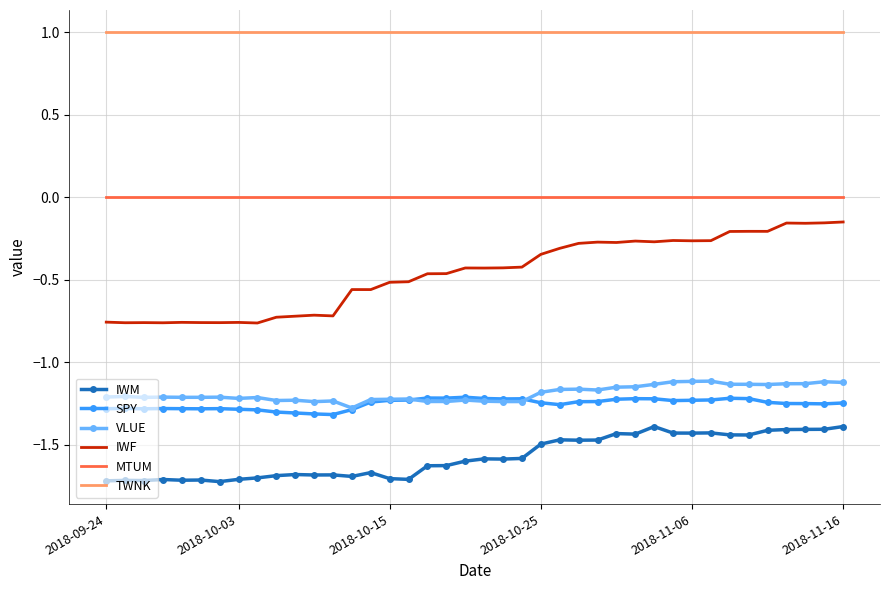

In IWM, how many points are lower than both neighbors (excluding endpoints)?

11